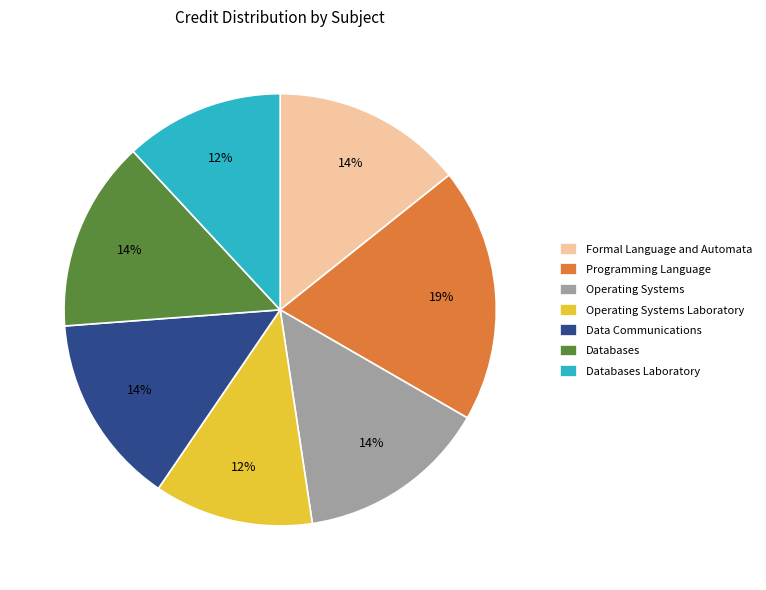

What is the ratio of the value at Databases Laboratory to the value at Operating Systems Laboratory?

1.0